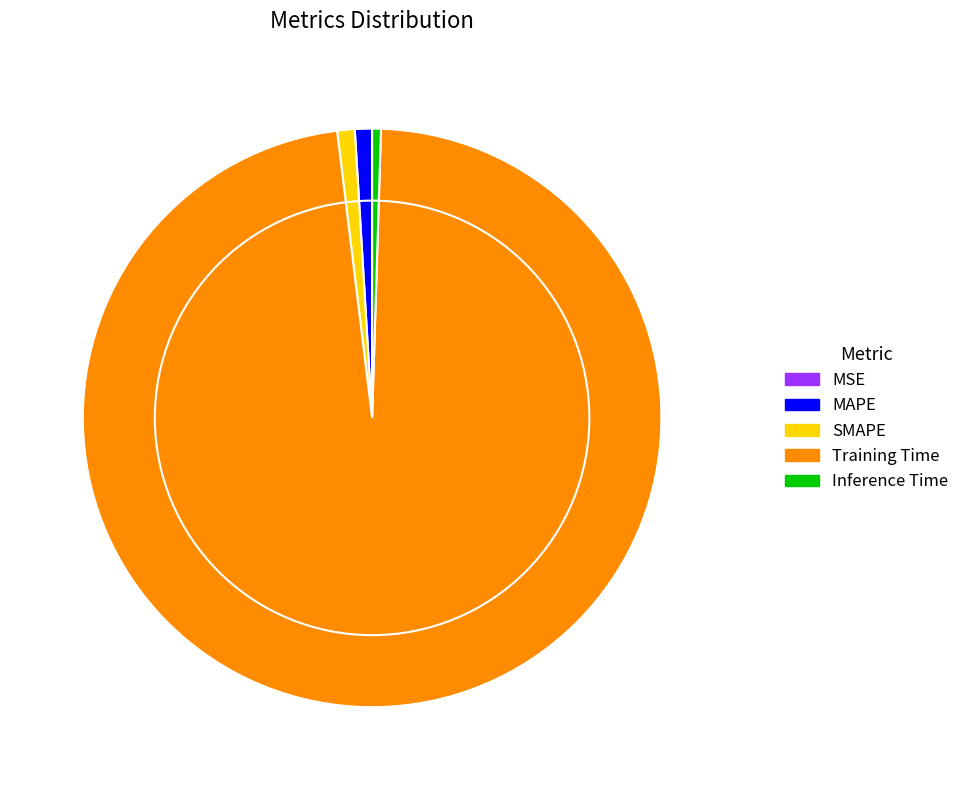

Is there any slice that represents more than half of the pie?

Yes